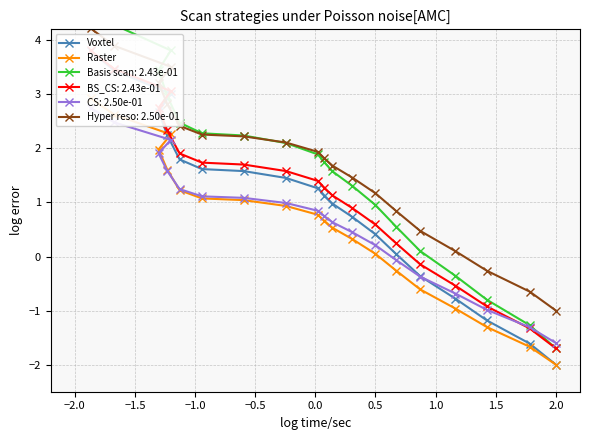

True or false: Voxtel and Raster cross at least once.

False